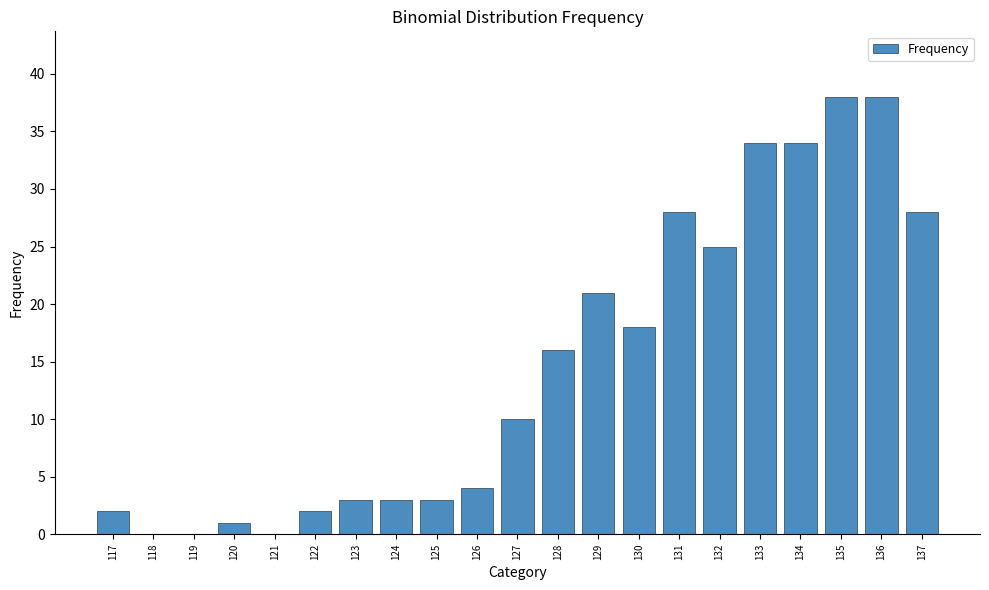

What is the sum of all values?

308